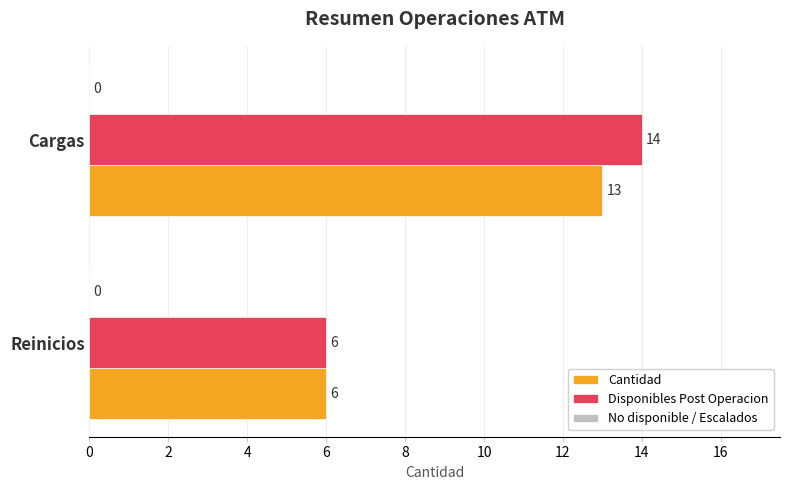

Rank the series by their maximum value, from lowest to highest.

Cantidad, Disponibles Post Operacion